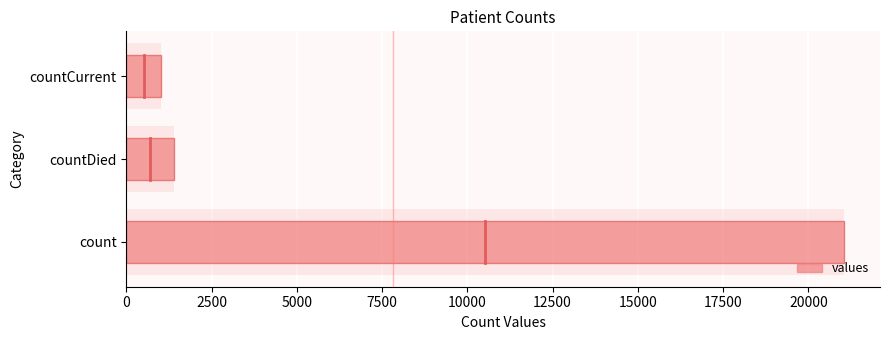

The chart shows a value of 2325 at countDied. True or false?

False